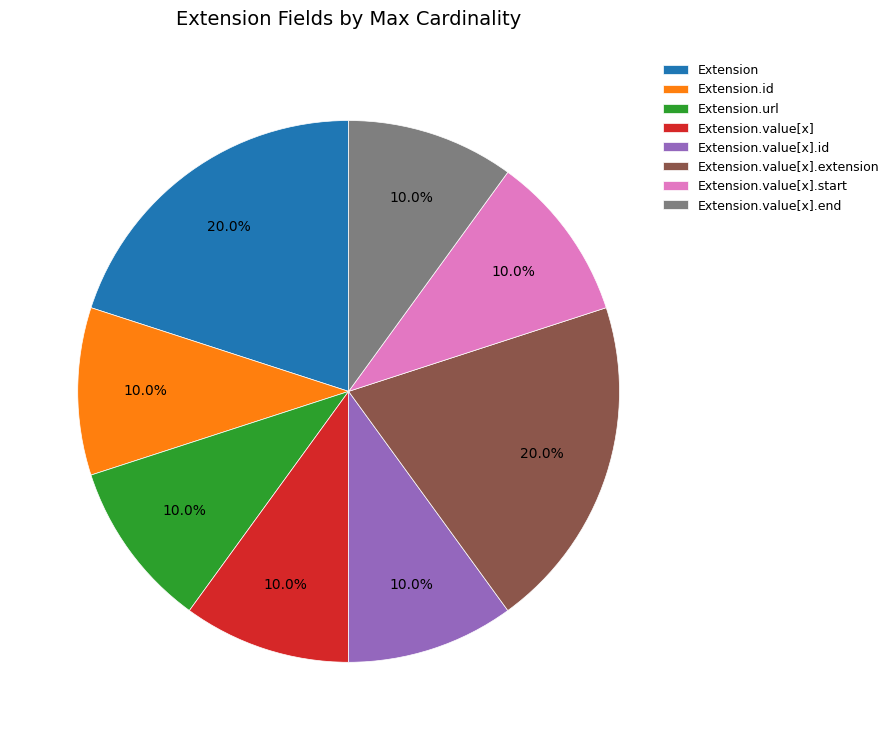

Does any single category account for the majority?

No